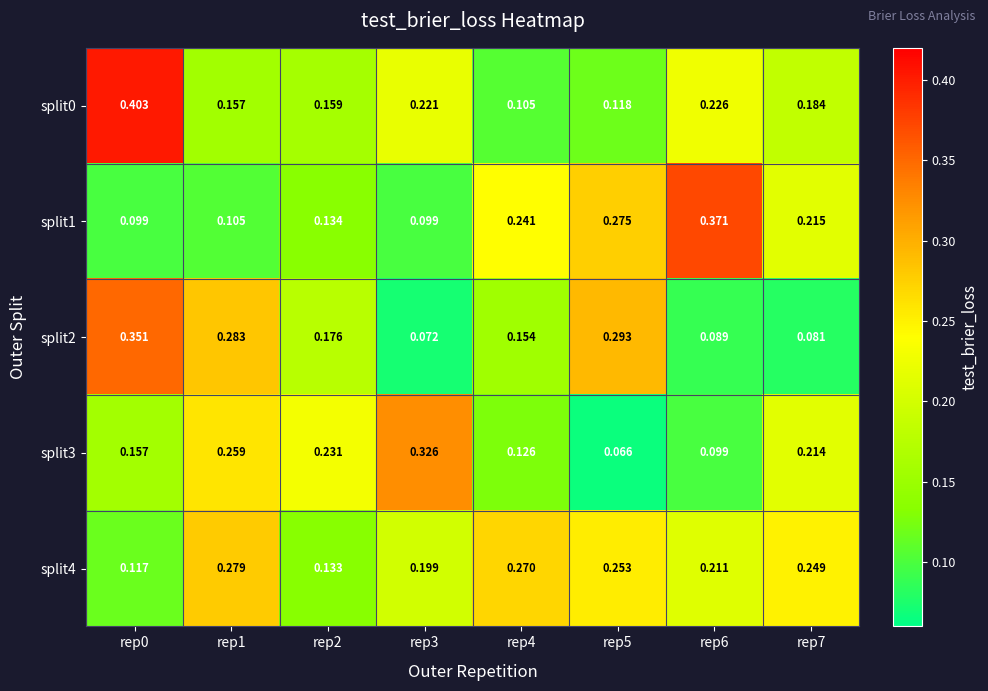

How many data points does each series have?

8